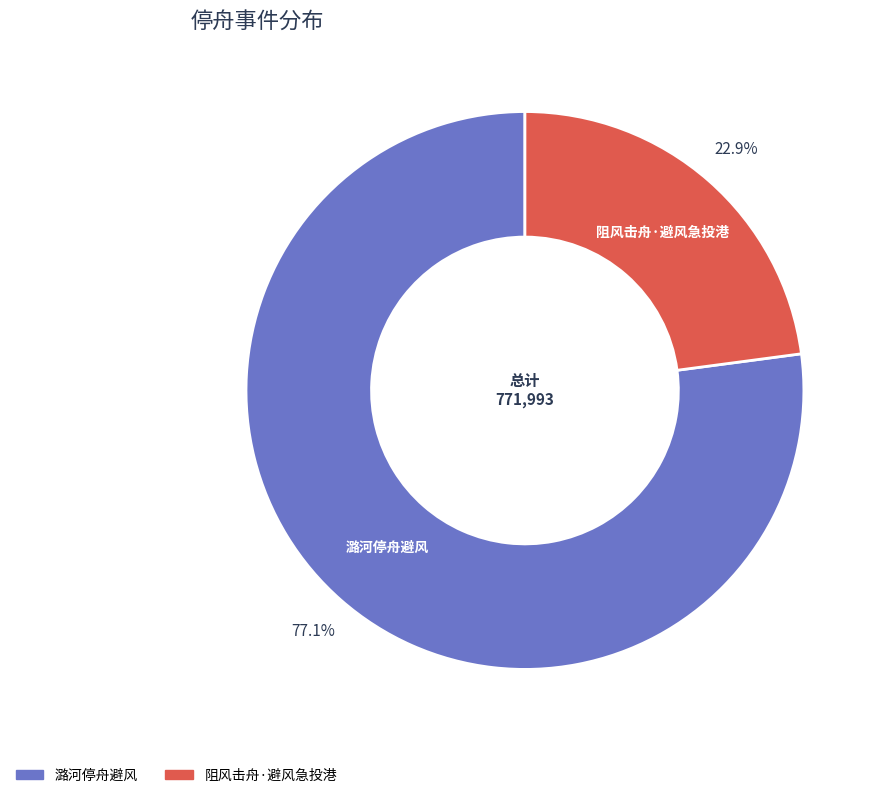

Is the sum of 阻风击舟·避风急投港 and 潞河停舟避风 greater than half?

Yes